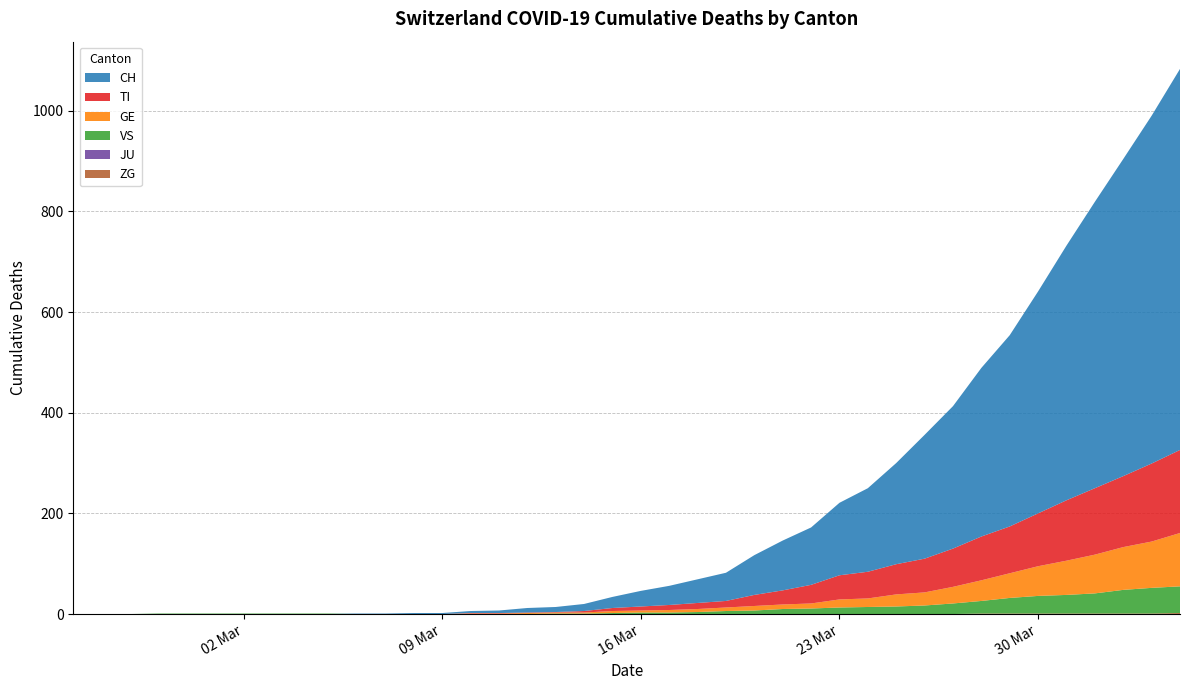

Reading left to right, extract all data points from this chart.

CH: 0	0	0	0	0	0	0	0	0	0	1	1	2	2	4	5	9	10	14	22	31	38	47	56	79	99	114	144	166	201	246	283	335	380	441	506	569	630	691	757
TI: 0	0	0	0	0	0	0	0	0	0	0	0	0	0	1	1	1	1	3	6	8	10	12	13	22	28	37	48	53	60	67	76	87	93	105	120	132	141	155	165
GE: 0	0	0	0	0	0	0	0	0	0	0	0	0	0	1	1	2	2	2	4	4	5	6	7	9	9	10	16	17	24	26	33	41	49	59	68	77	85	92	106
JU: 0	0	0	0	0	0	0	0	0	0	0	0	0	0	0	0	0	0	0	0	0	0	0	0	0	0	0	0	0	0	0	0	0	0	0	0	0	0	0	0
VS: 0	0	0	1	1	1	1	1	1	1	0	0	0	0	0	0	0	1	1	2	3	3	4	6	7	10	11	13	14	15	17	21	25	31	35	37	40	47	51	53
ZG: 0	0	0	0	0	0	0	0	0	0	0	0	0	0	0	0	0	0	0	0	0	0	0	0	0	0	0	0	0	0	0	0	1	1	1	1	1	1	1	2